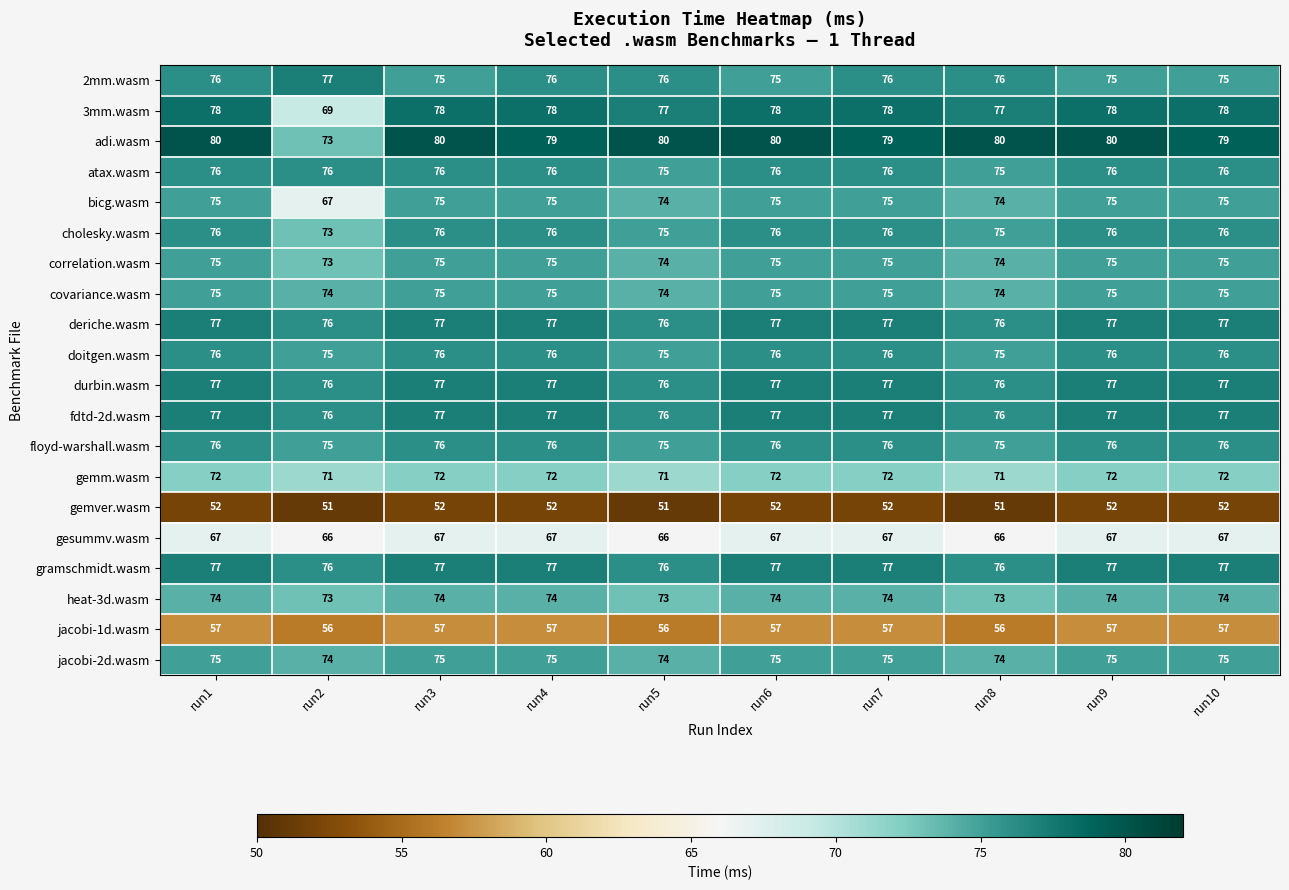

Is it true that jacobi-1d.wasm equals 22 at run7?

False